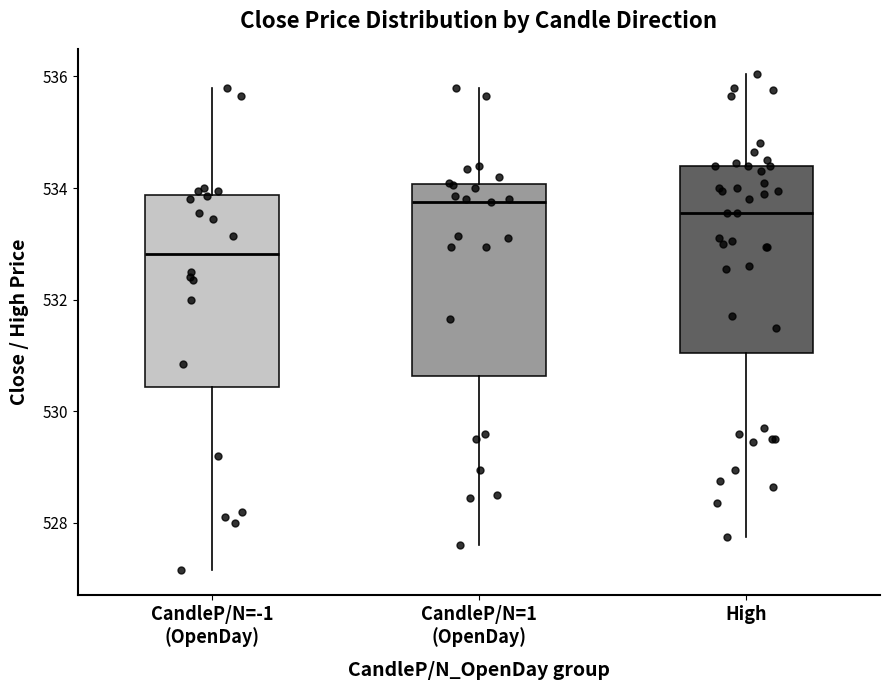

Reading left to right, transcribe this box plot: for each box, give where its median line is, the range the box spans, and where its two whiskers end, as read against the y-axis. The values are not printed on the chart, so give them approximately, as read against the axis.

CandleP/N=-1 (OpenDay): median 532.8, box 530.4 to 533.8, whiskers 527.2 to 535.8
CandleP/N=1 (OpenDay): median 533.8, box 530.6 to 534.0, whiskers 527.6 to 535.8
High: median 533.6, box 531.0 to 534.4, whiskers 527.8 to 536.0